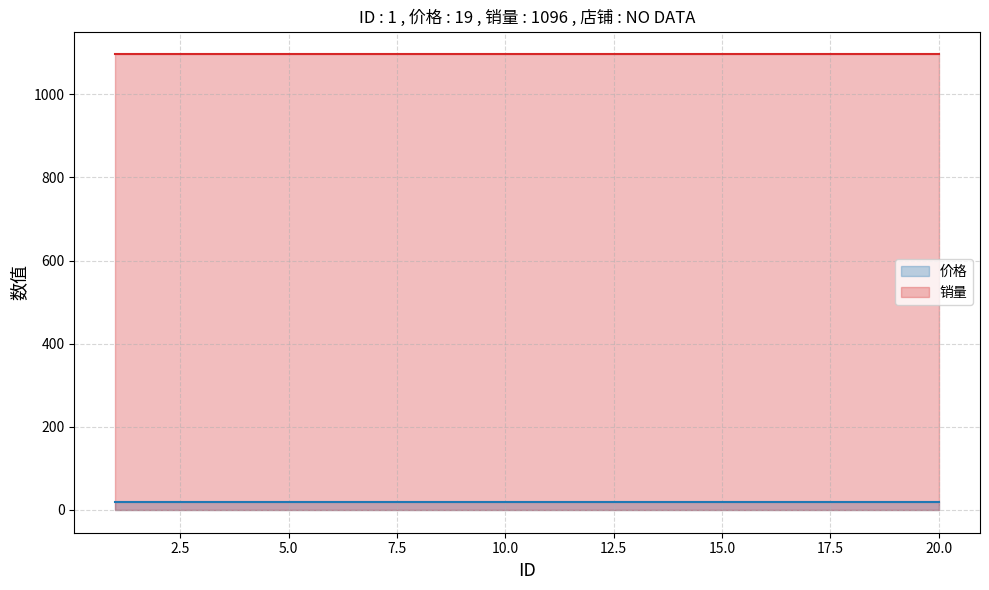

What is the sum of the 价格 values at 20 and 5?

38